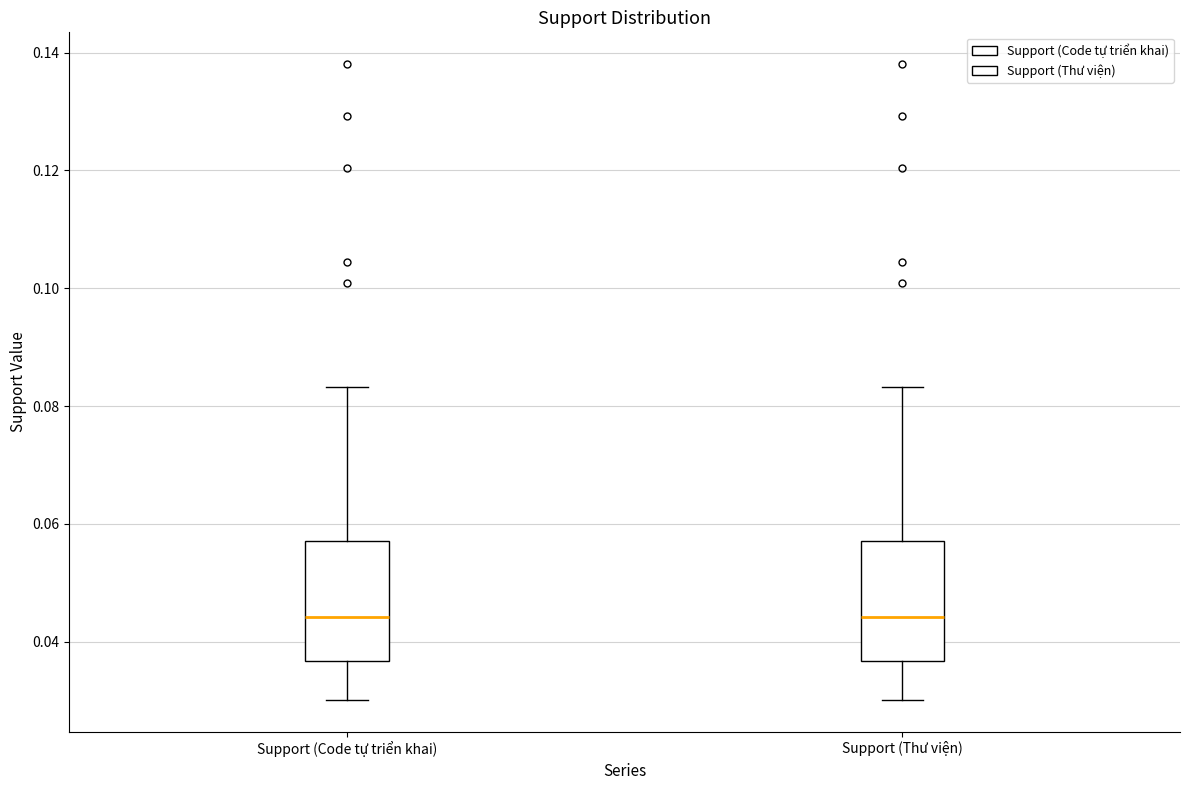

Where does the upper whisker of the box for Support (Code tự triển khai) end on the y-axis? The values are not printed on the chart, so give them approximately, as read against the axis.

0.084